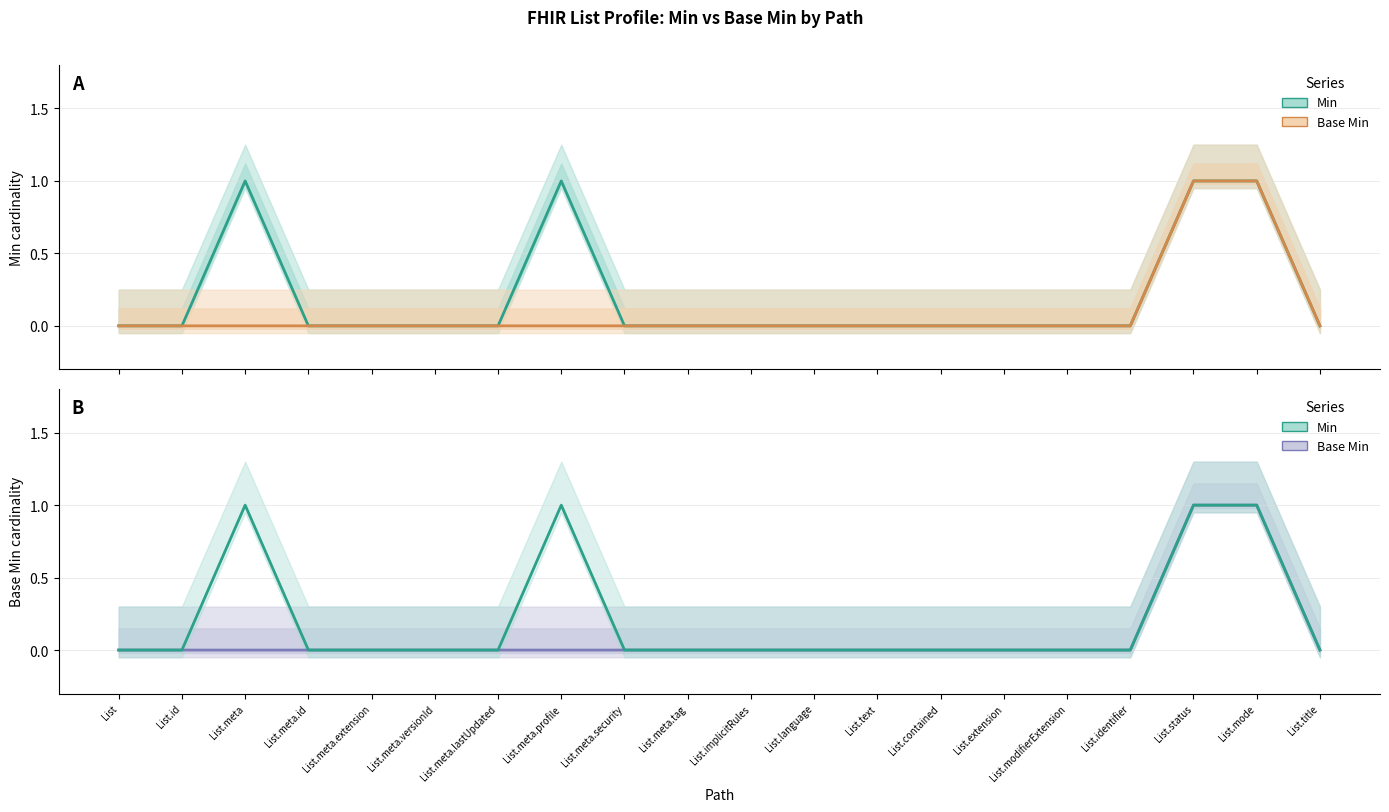

What is the label of the 10th point from the left?

List.meta.tag